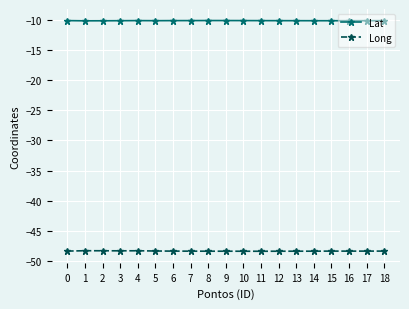

Is this an area chart (filled region under the line)?

No